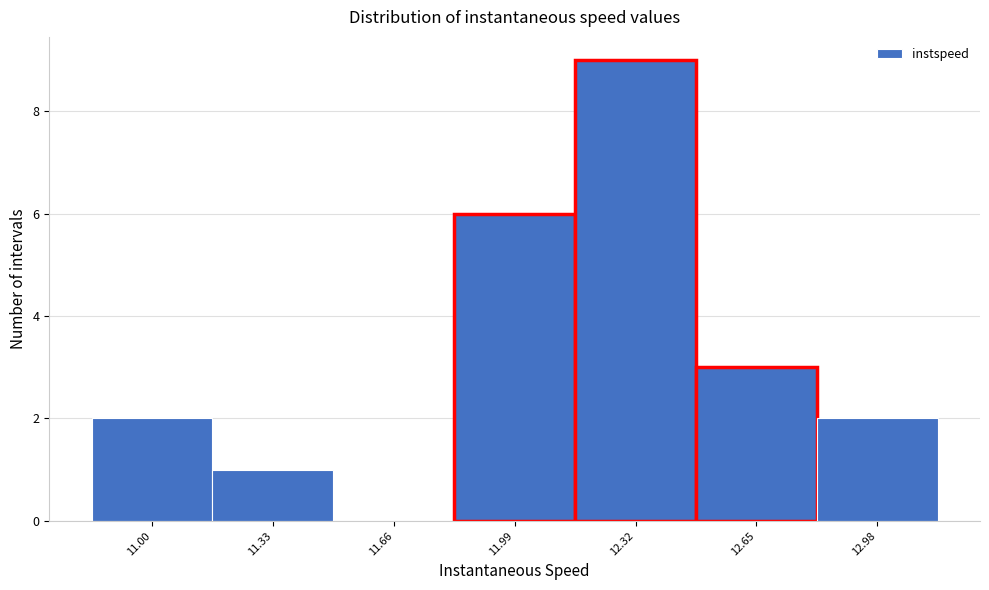

Reading right to left, what are all the values shown in this chart?

12.98=2	12.65=3	12.32=9	11.99=6	11.66=0	11.33=1	11.00=2